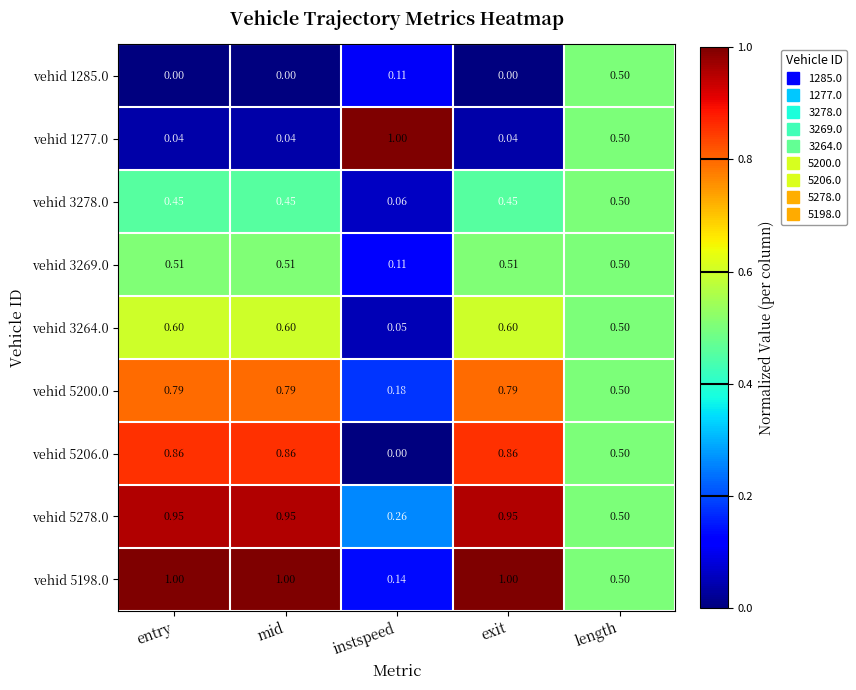

What is the total value across all series at mid?

5.2